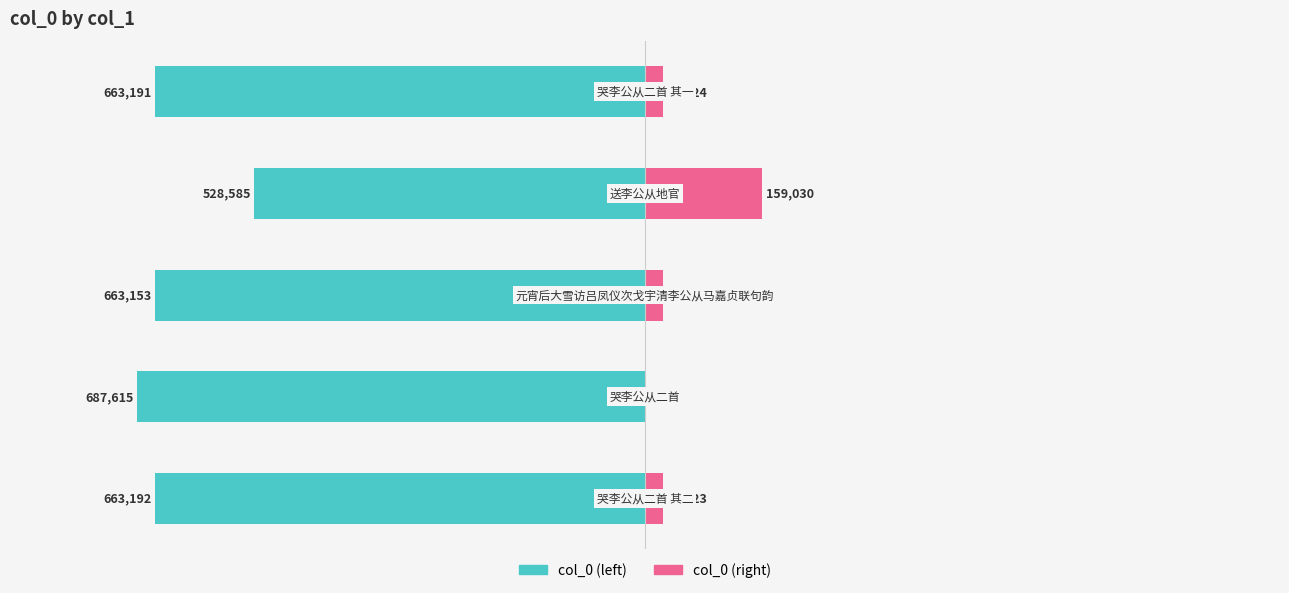

Which series changed the most between 0 and 1?

col_0 (left)